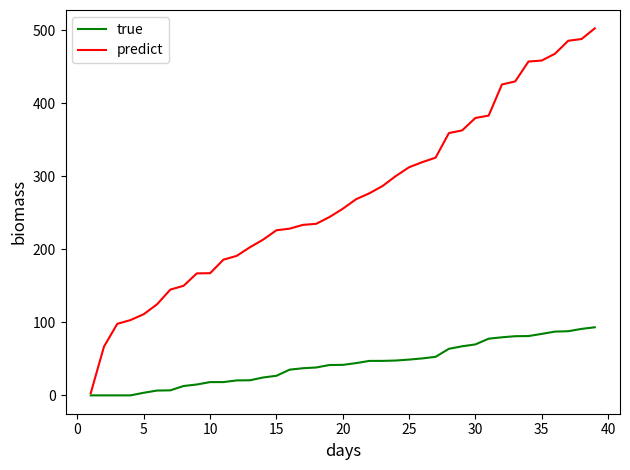

What is the greatest value displayed?

502.4